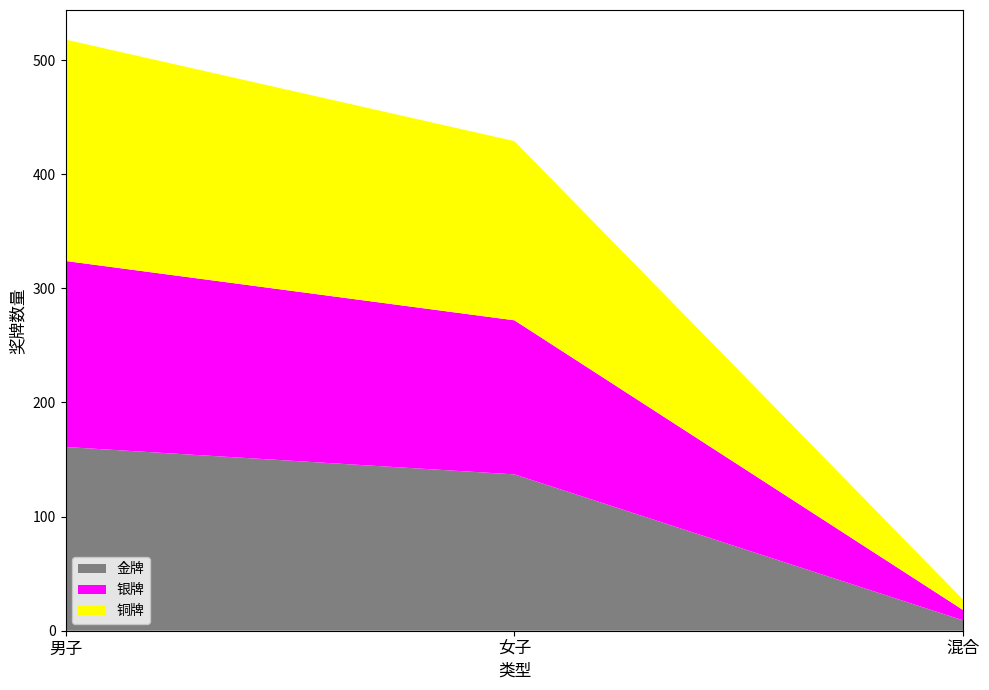

Reading left to right, list all the values displayed in this chart.

金牌: 男子=161	女子=137	混合=9
银牌: 男子=163	女子=135	混合=9
铜牌: 男子=194	女子=157	混合=9